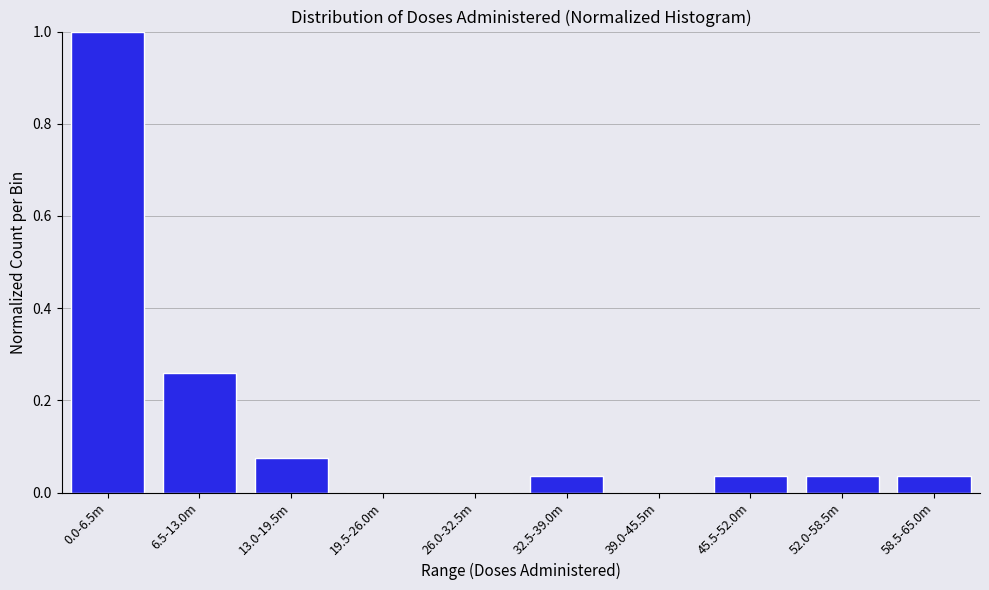

Which has a higher value, 6.5-13.0m or 39.0-45.5m?

6.5-13.0m